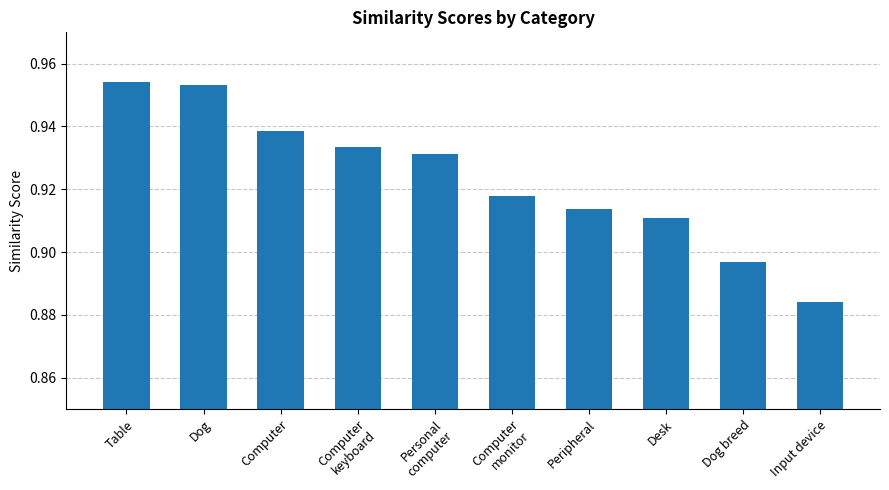

Which has a higher value, Desk or Peripheral?

Peripheral